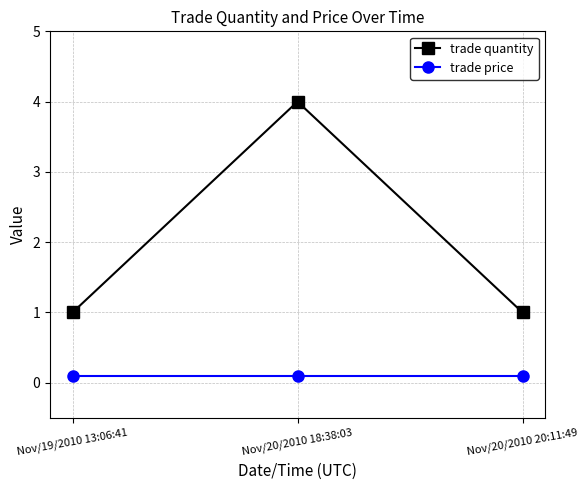

At how many categories does at least one series exceed 0?

3